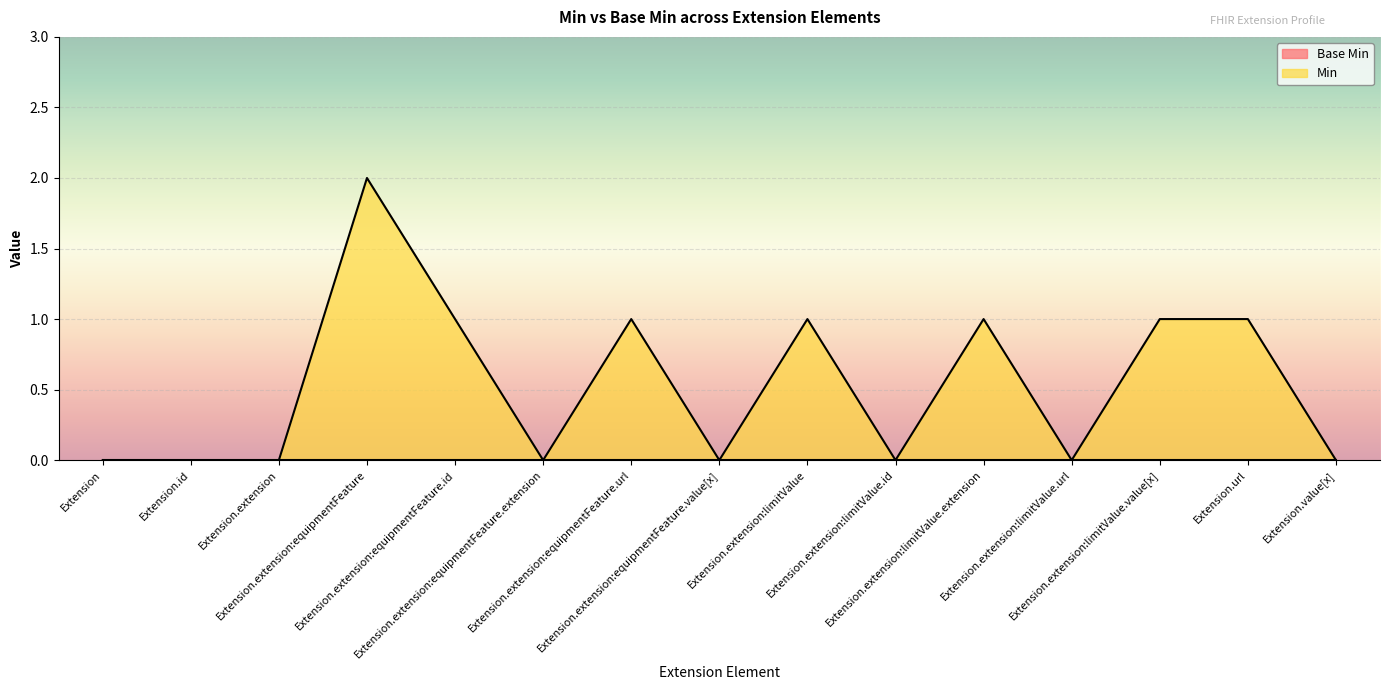

Reading left to right, transcribe all the data shown in this chart.

0	0	0	2	1	0	1	0	1	0	1	0	1	1	0